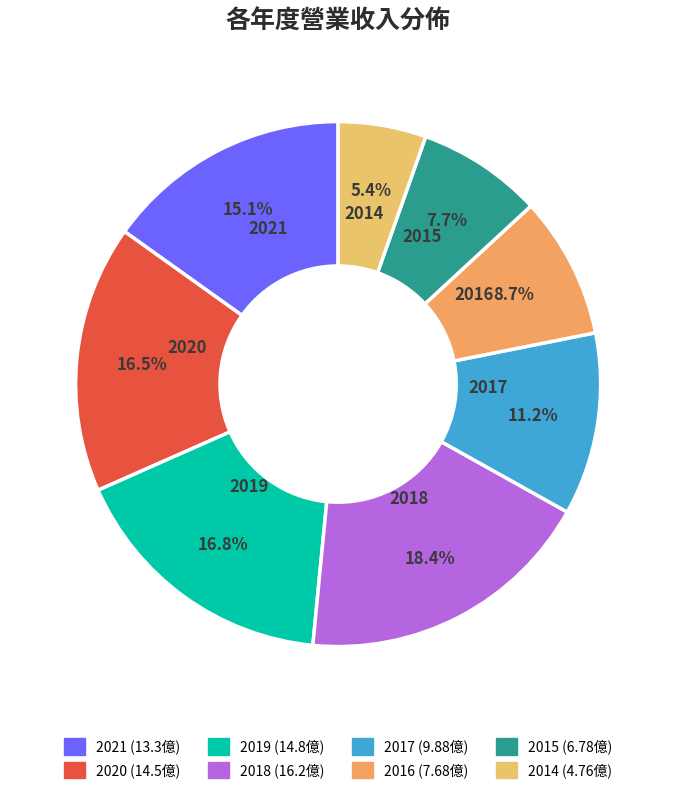

Which category has the smallest portion of the pie?

2014